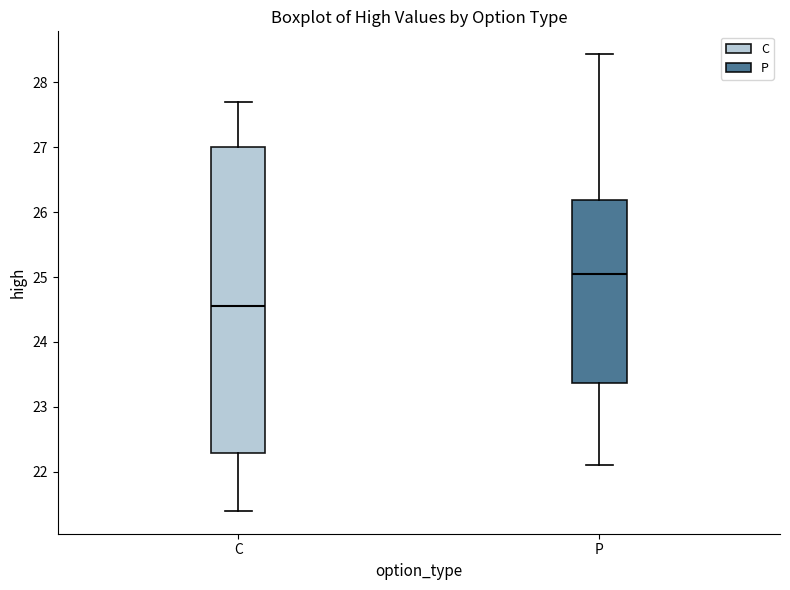

Comparing the boxes themselves (not the whiskers), which one is the tallest?

C